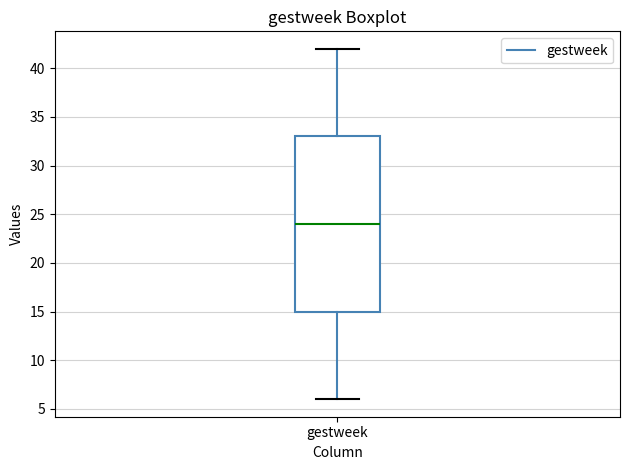

Where does the upper whisker of the box for gestweek end on the y-axis? The values are not printed on the chart, so give them approximately, as read against the axis.

42